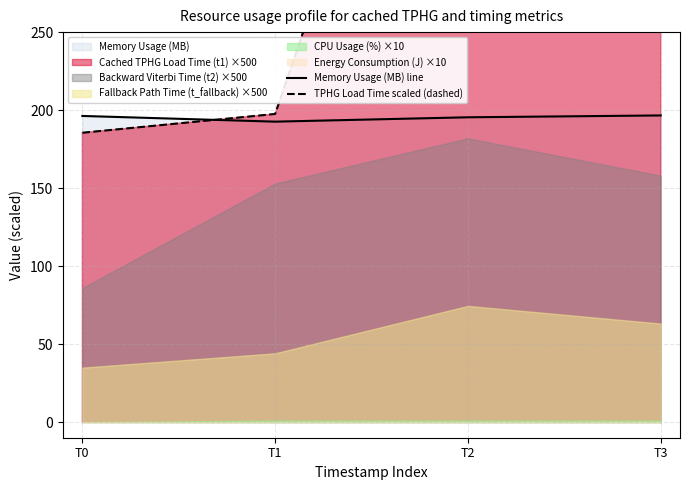

The value of Memory Usage (MB) line at T0 is 340.6. True or false?

False